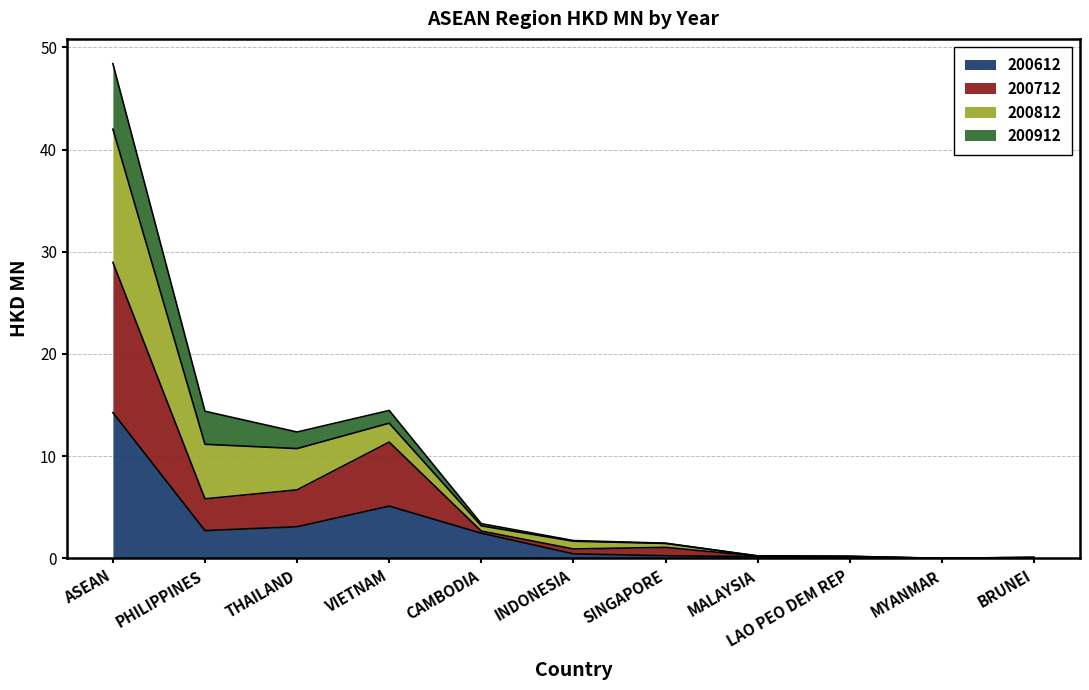

At which category is the sum across all series the highest?

ASEAN